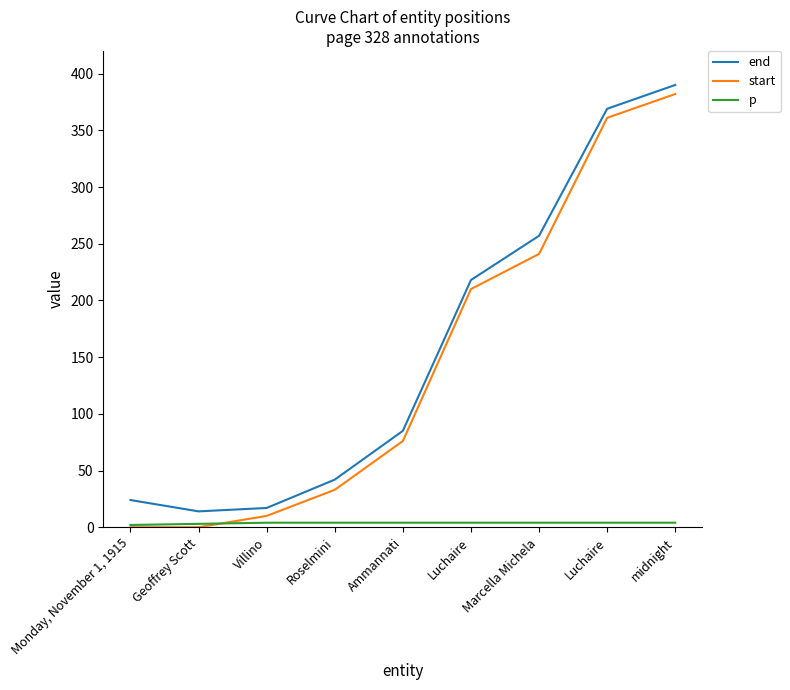

How many lines are shown in the chart?

3